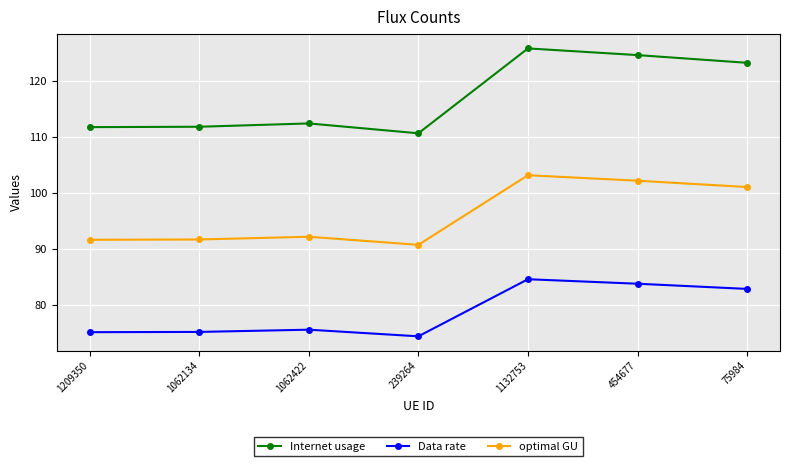

True or false: optimal GU and Data rate intersect in this chart.

False